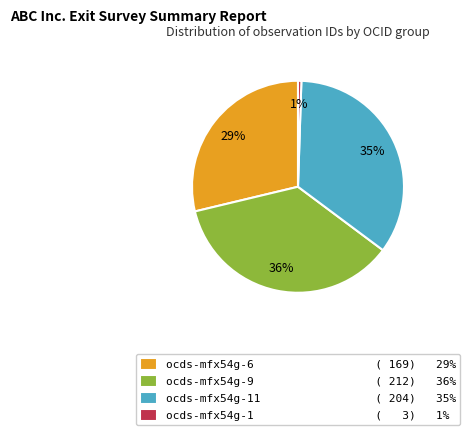

Combined, do ocds-mfx54g-1 ( 3) 1% and ocds-mfx54g-11 ( 204) 35% account for over 50%?

No